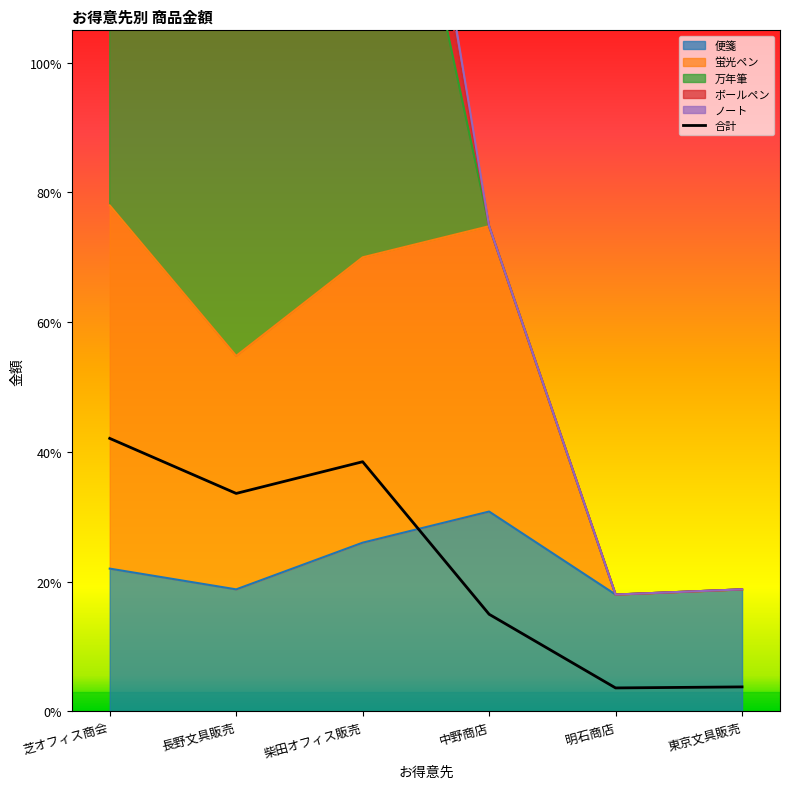

What position from the left is 明石商店?

5